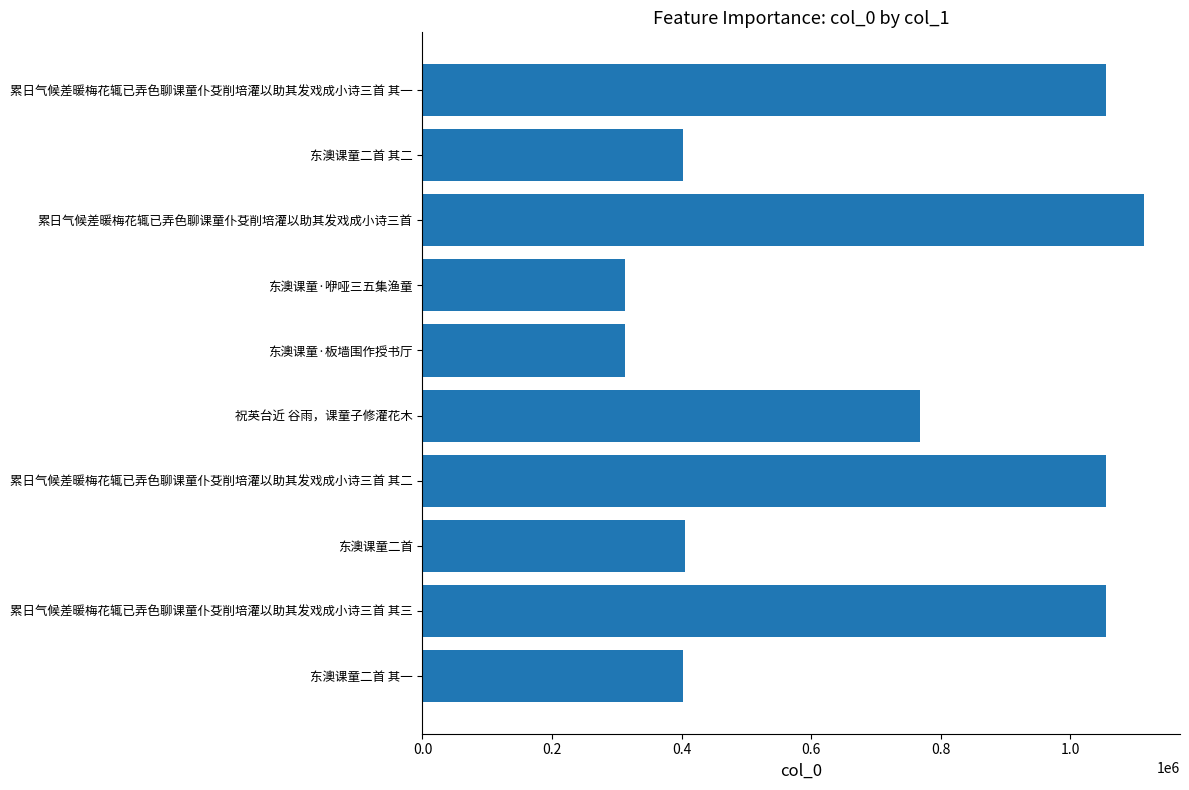

Approximately how many times larger is the value at 累日气候差暖梅花辄已弄色聊课童仆芟削培灌以助其发戏成小诗三首 compared to 东澳课童二首 其二?

2.8